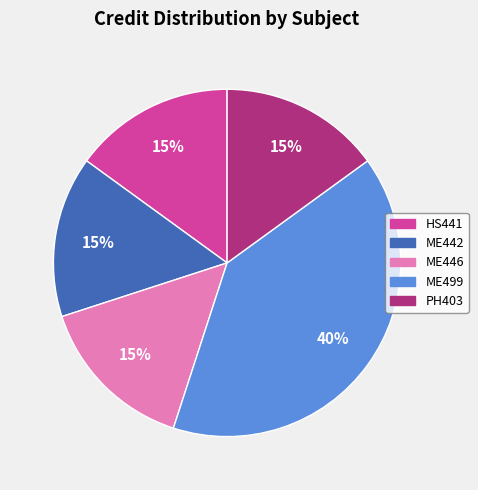

The HS441 slice represents 15% of the pie. True or false?

True